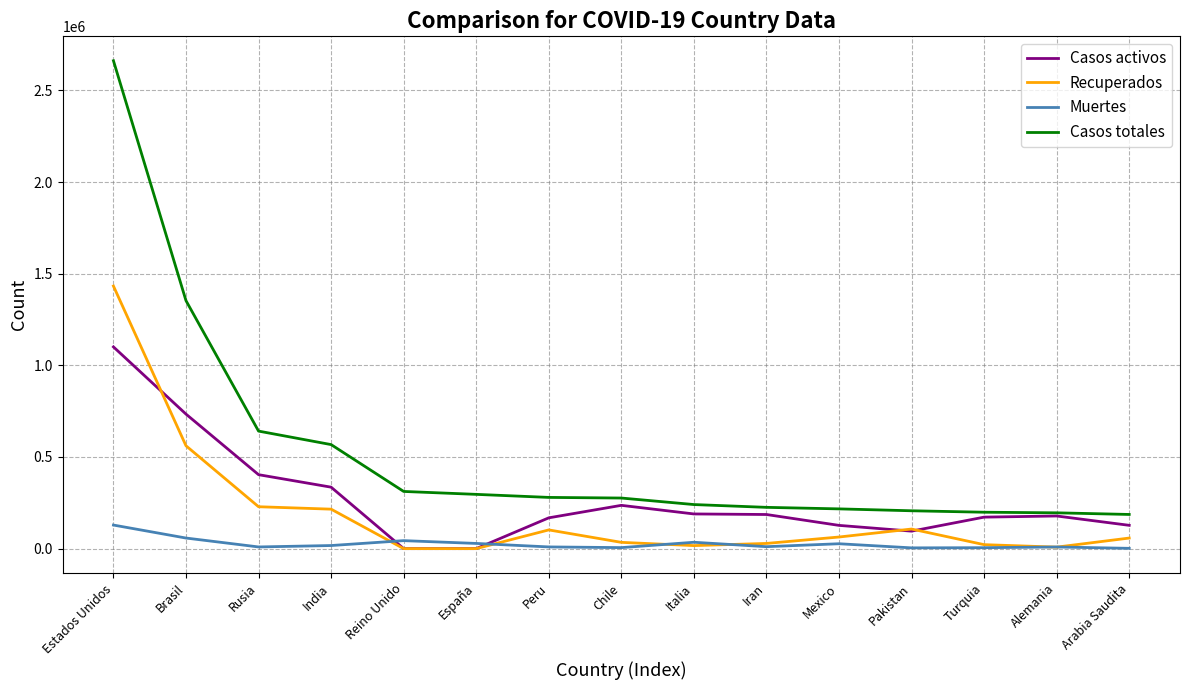

What is the total value across all series at Arabia Saudita?

372872